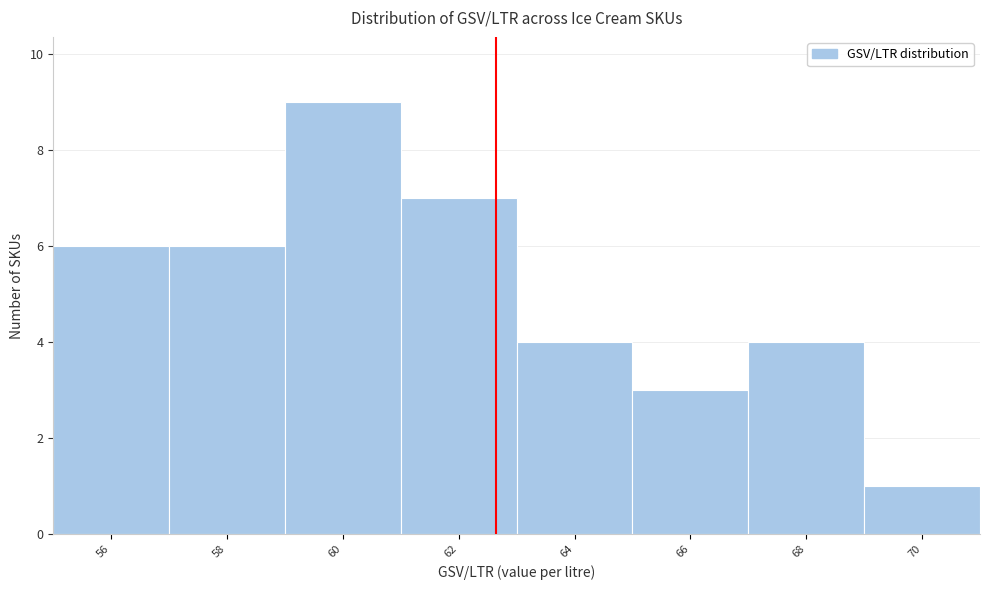

Reading left to right, extract all data points from this chart.

6	6	9	7	4	3	4	1